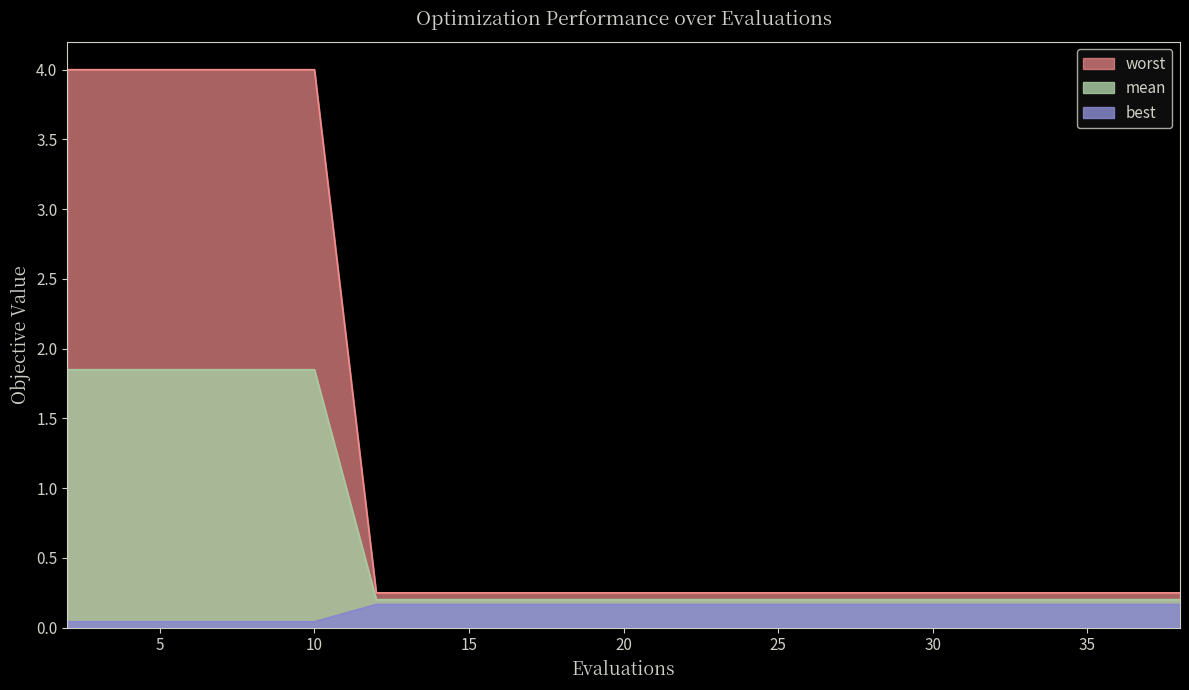

What is the value of the worst point at the 9th from the left?

0.2